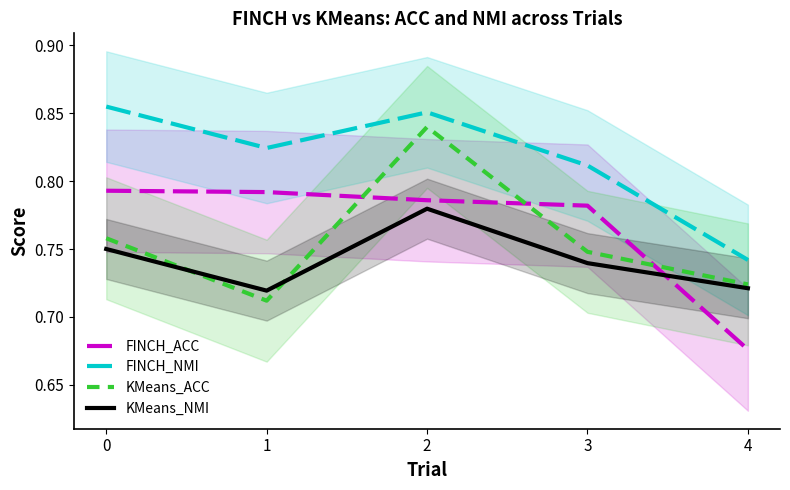

True or false: KMeans_NMI and FINCH_NMI cross at least once.

False